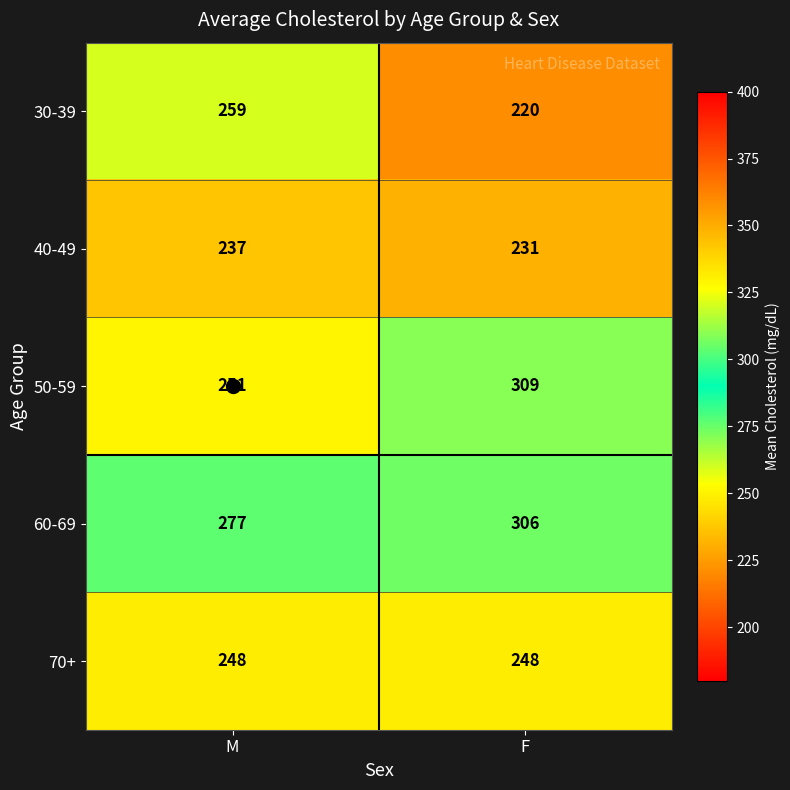

What is the difference between the maximum and minimum values in the 50-59 series?

58